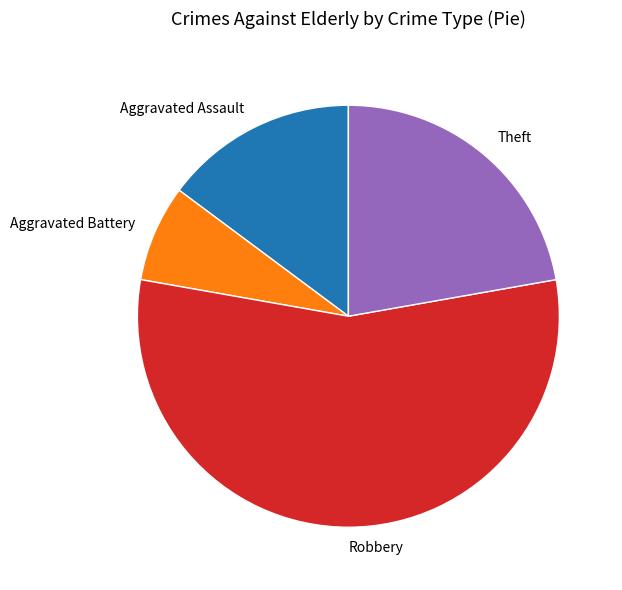

How many segments does this pie chart have?

4